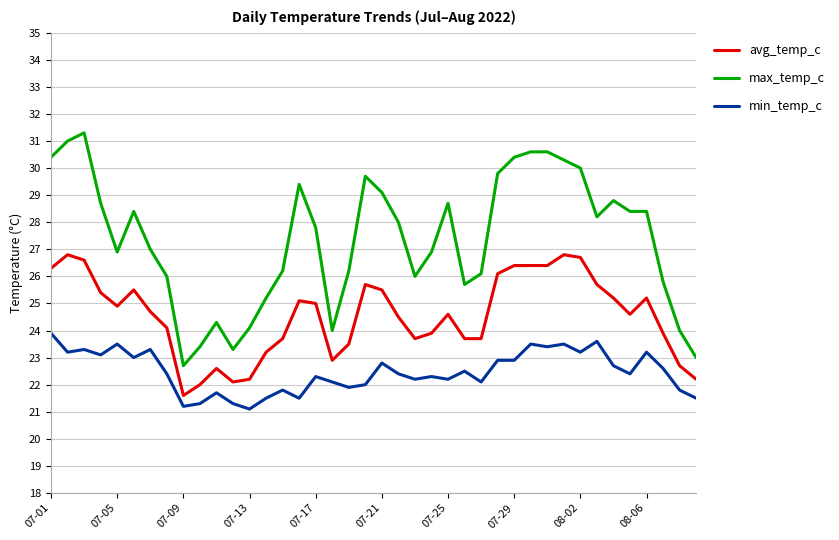

Reading right to left, transcribe all the data shown in this chart.

avg_temp_c: 22.2	22.7	23.9	25.2	24.6	25.2	25.7	26.7	26.8	26.4	26.4	26.4	26.1	23.7	23.7	24.6	23.9	23.7	24.5	25.5	25.7	23.5	22.9	25.0	25.1	23.7	23.2	22.2	22.1	22.6	22.0	21.6	24.1	24.7	25.5	24.9	25.4	26.6	26.8	26.3
max_temp_c: 23.0	24.0	25.8	28.4	28.4	28.8	28.2	30.0	30.3	30.6	30.6	30.4	29.8	26.1	25.7	28.7	26.9	26.0	28.0	29.1	29.7	26.2	24.0	27.8	29.4	26.2	25.2	24.1	23.3	24.3	23.4	22.7	26.0	27.0	28.4	26.9	28.7	31.3	31.0	30.4
min_temp_c: 21.5	21.8	22.6	23.2	22.4	22.7	23.6	23.2	23.5	23.4	23.5	22.9	22.9	22.1	22.5	22.2	22.3	22.2	22.4	22.8	22.0	21.9	22.1	22.3	21.5	21.8	21.5	21.1	21.3	21.7	21.3	21.2	22.4	23.3	23.0	23.5	23.1	23.3	23.2	23.9